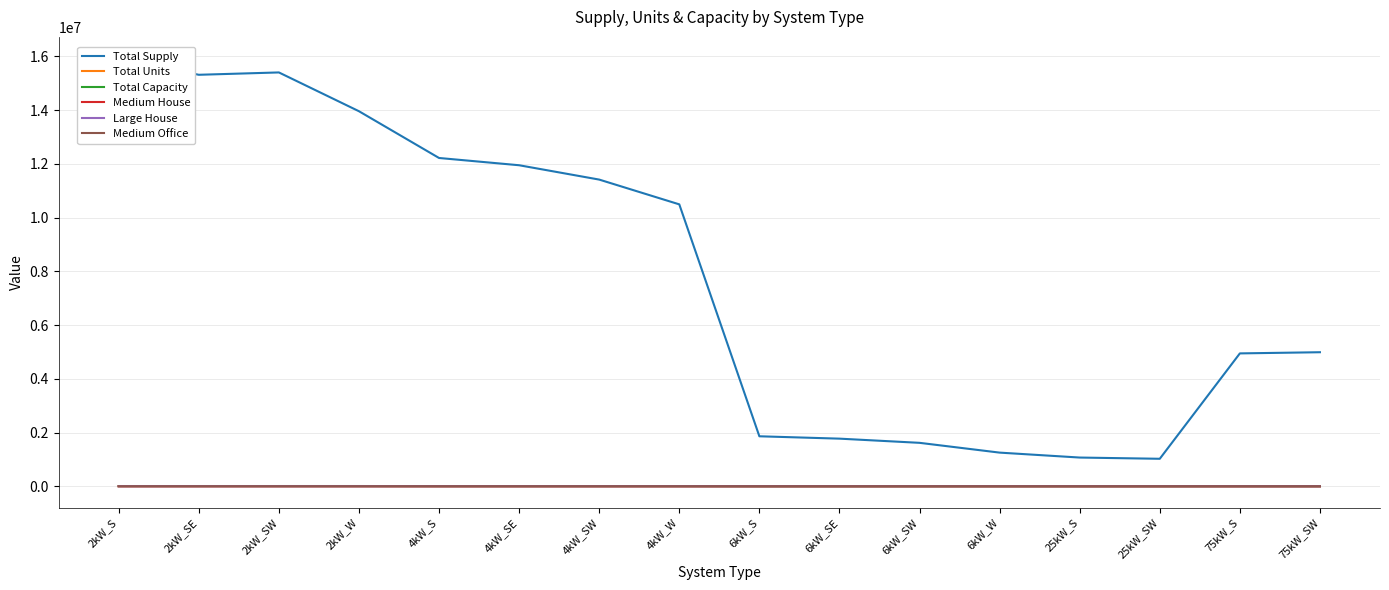

Which series has the widest spread of values?

Total Supply